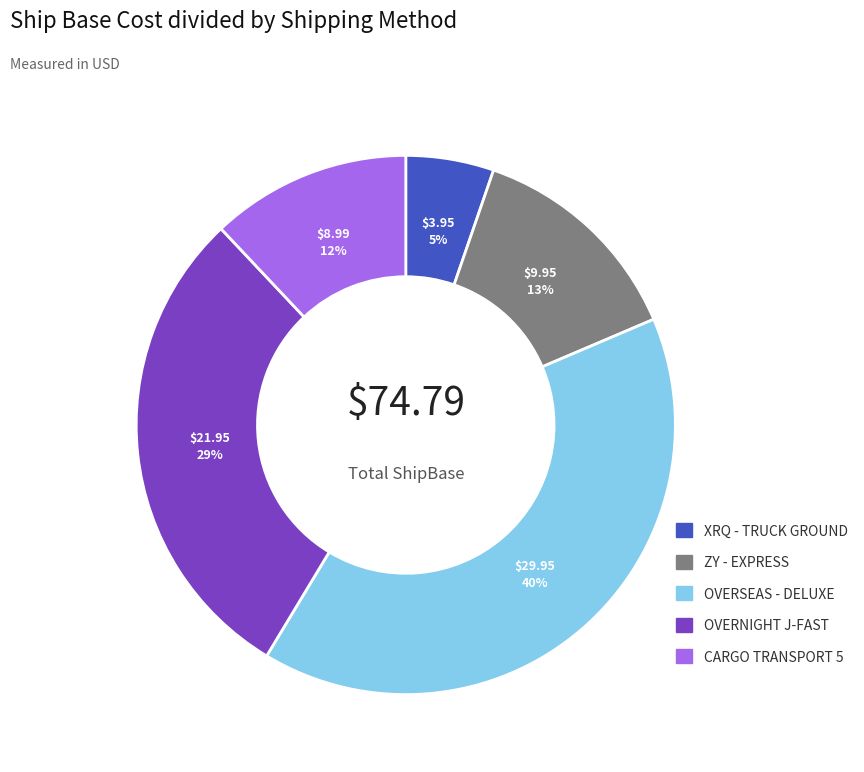

Rank the categories by value from lowest to highest.

XRQ - TRUCK GROUND, CARGO TRANSPORT 5, ZY - EXPRESS, OVERNIGHT J-FAST, OVERSEAS - DELUXE